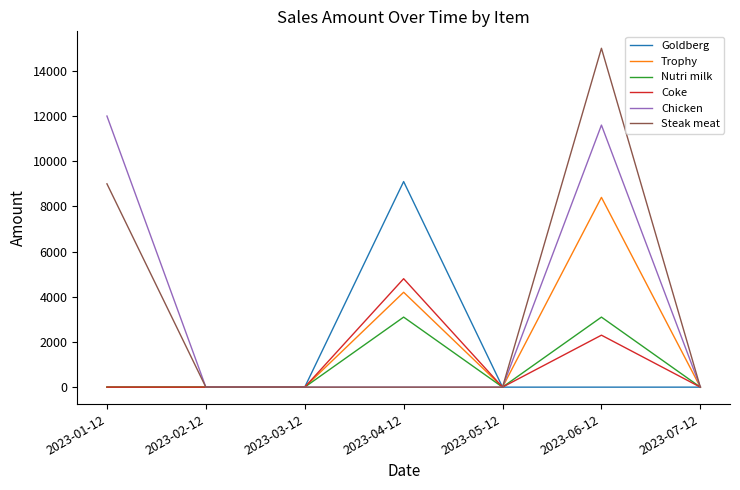

Reading right to left, transcribe all the data shown in this chart.

Goldberg: 0	0	0	9100	0	0	0
Trophy: 0	8400	0	4200	0	0	0
Nutri milk: 0	3100	0	3100	0	0	0
Coke: 0	2300	0	4800	0	0	0
Chicken: 0	11600	0	0	0	0	12000
Steak meat: 0	15000	0	0	0	0	9000